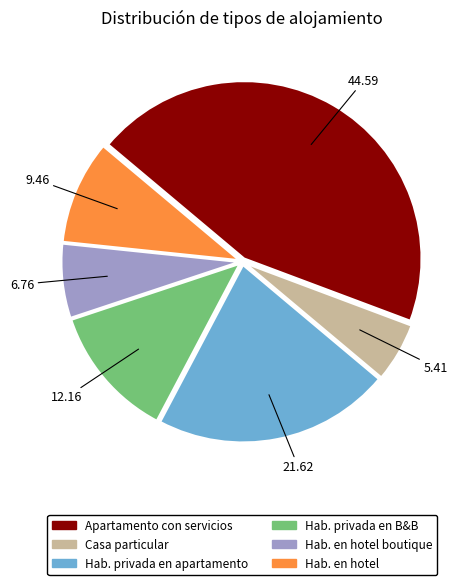

Is there a majority slice in this chart?

No